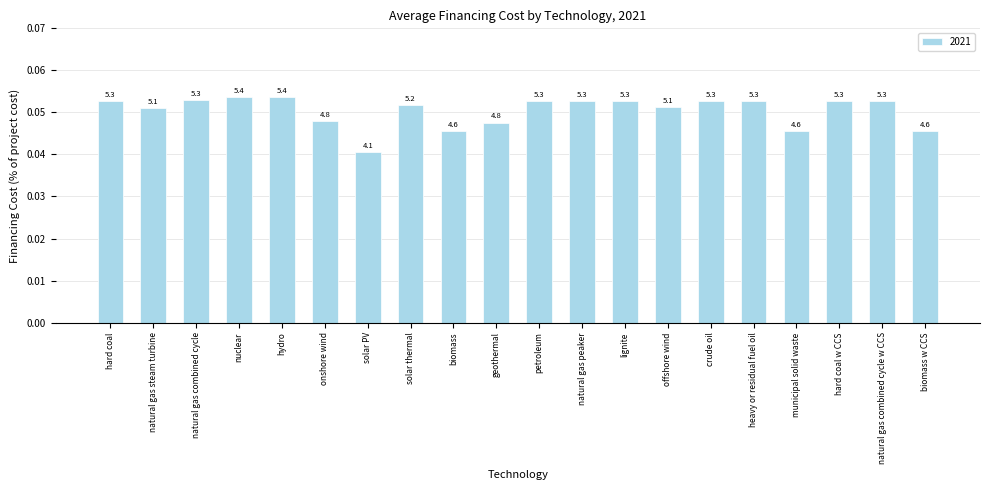

The value at solar thermal is 0.0. True or false?

False